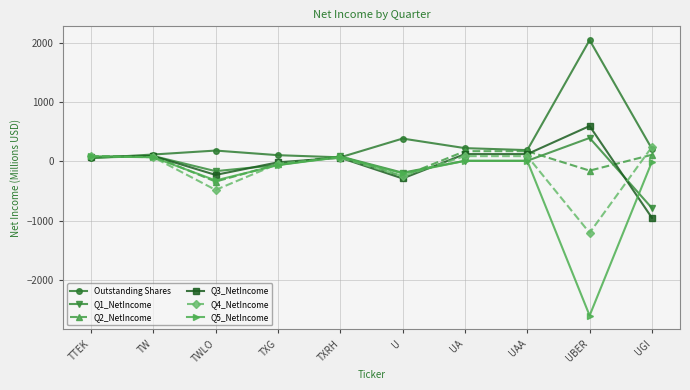

What is the lowest value of the Q3_NetIncome series?

-954.0